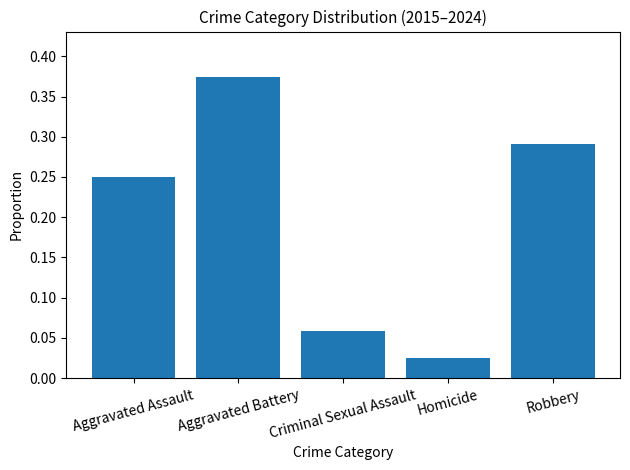

What is the sum of the values at Aggravated Battery and Robbery?

0.7